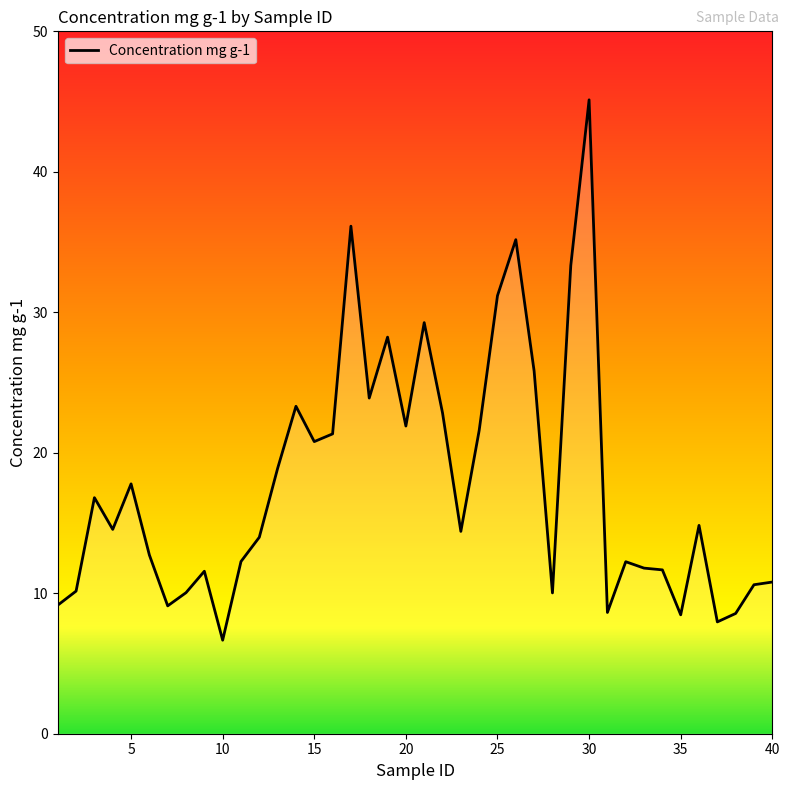

What is the difference between the maximum and minimum values?

38.5